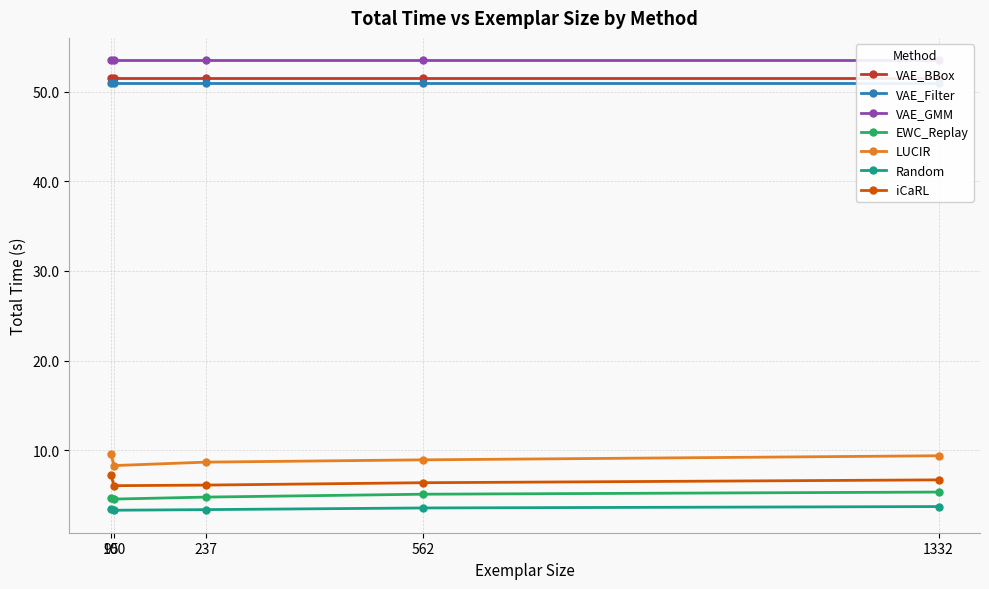

At which category is the sum across all series the highest?

1332